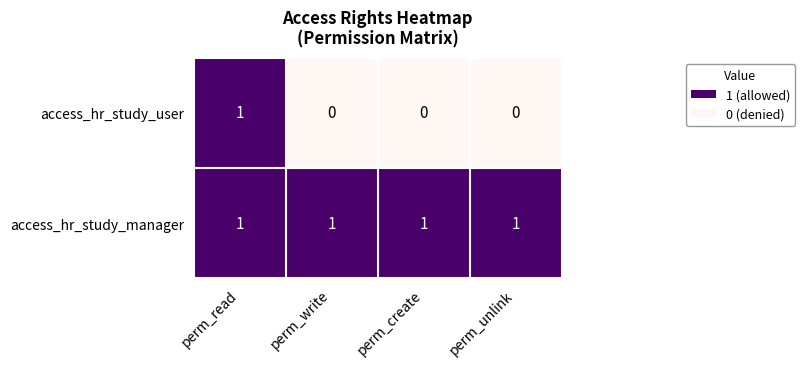

Which series has the largest total across all categories?

access_hr_study_manager